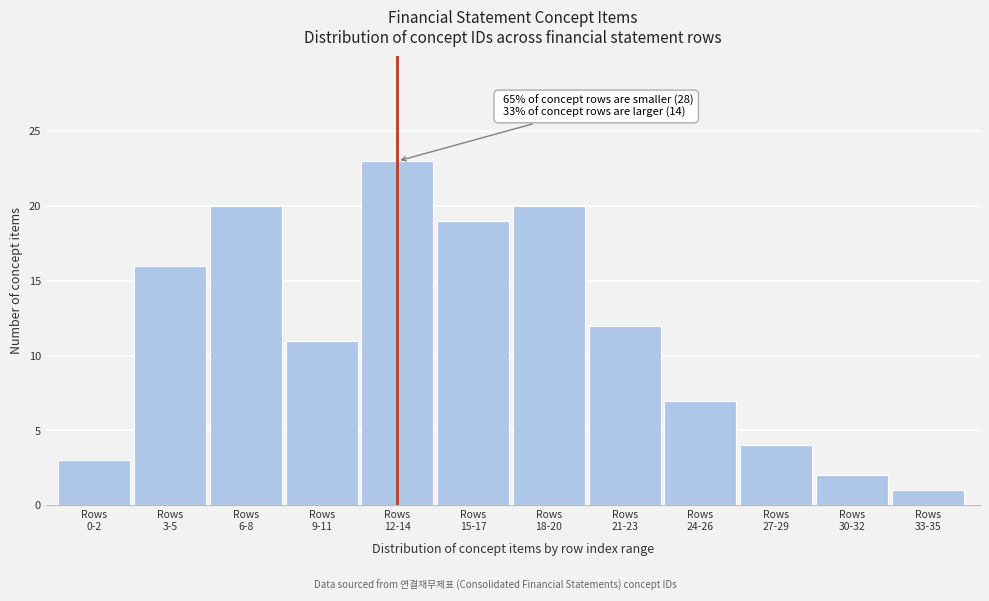

Reading left to right, transcribe all the data shown in this chart.

3	16	20	11	23	19	20	12	7	4	2	1